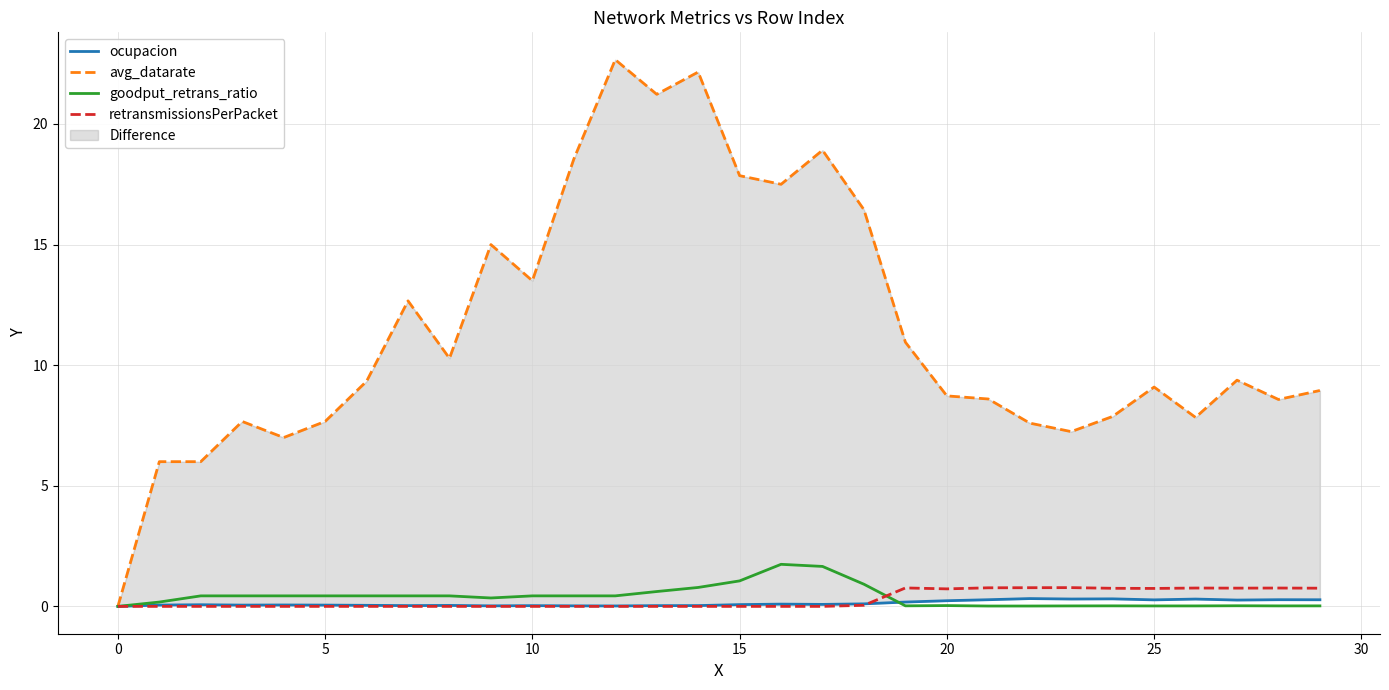

In ocupacion, how many points are lower than both neighbors (excluding endpoints)?

8